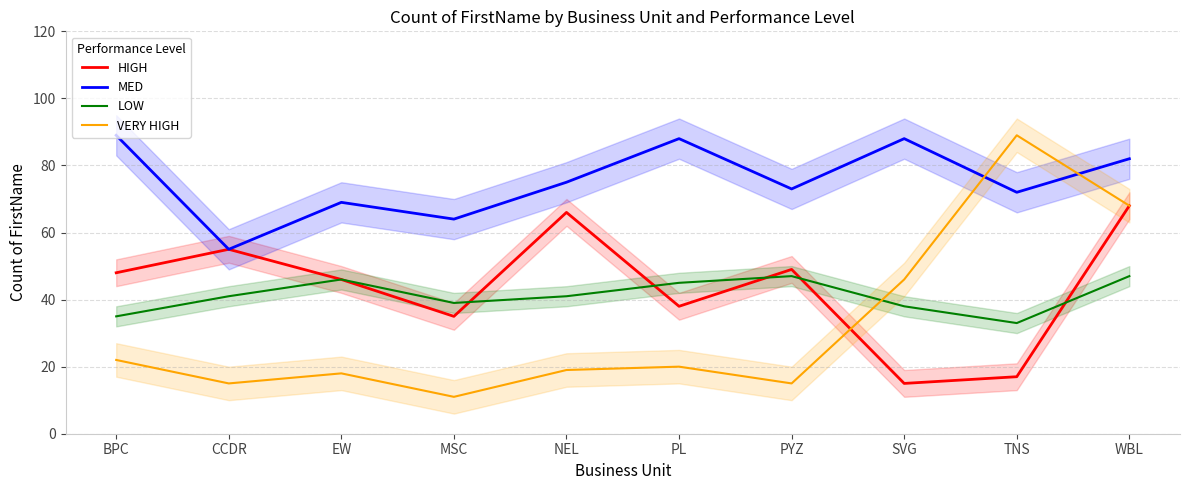

What is the difference between the highest and lowest values at CCDR?

40